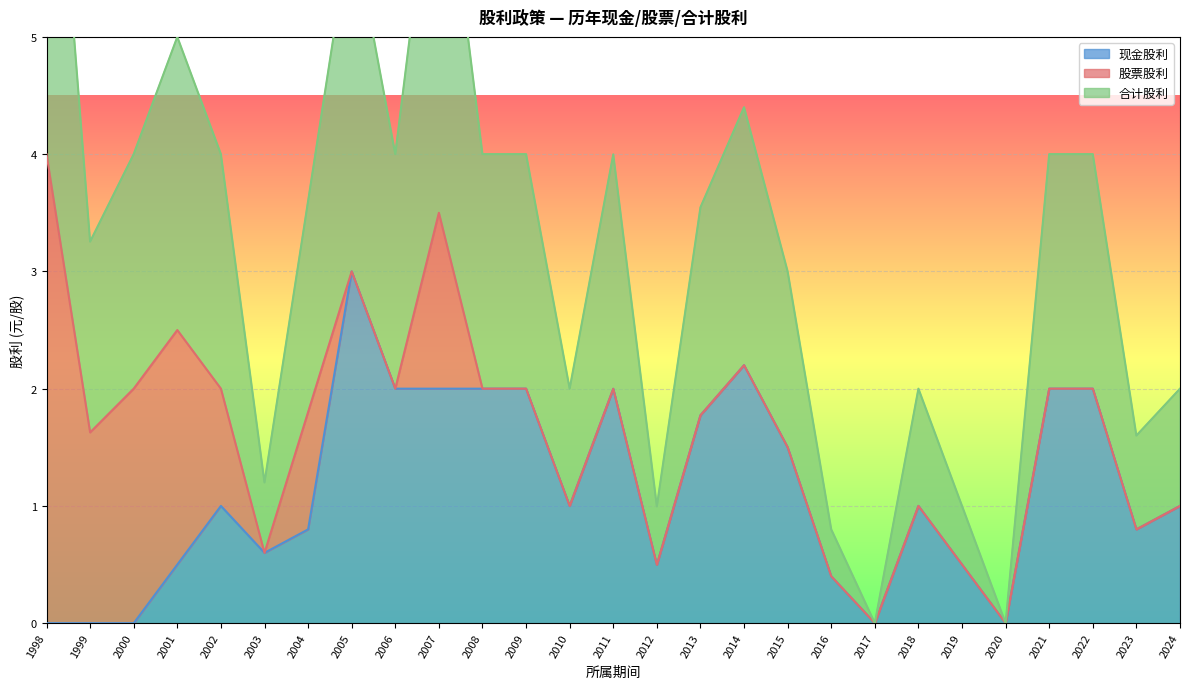

True or false: 合计股利 and 现金股利 cross at least once.

False